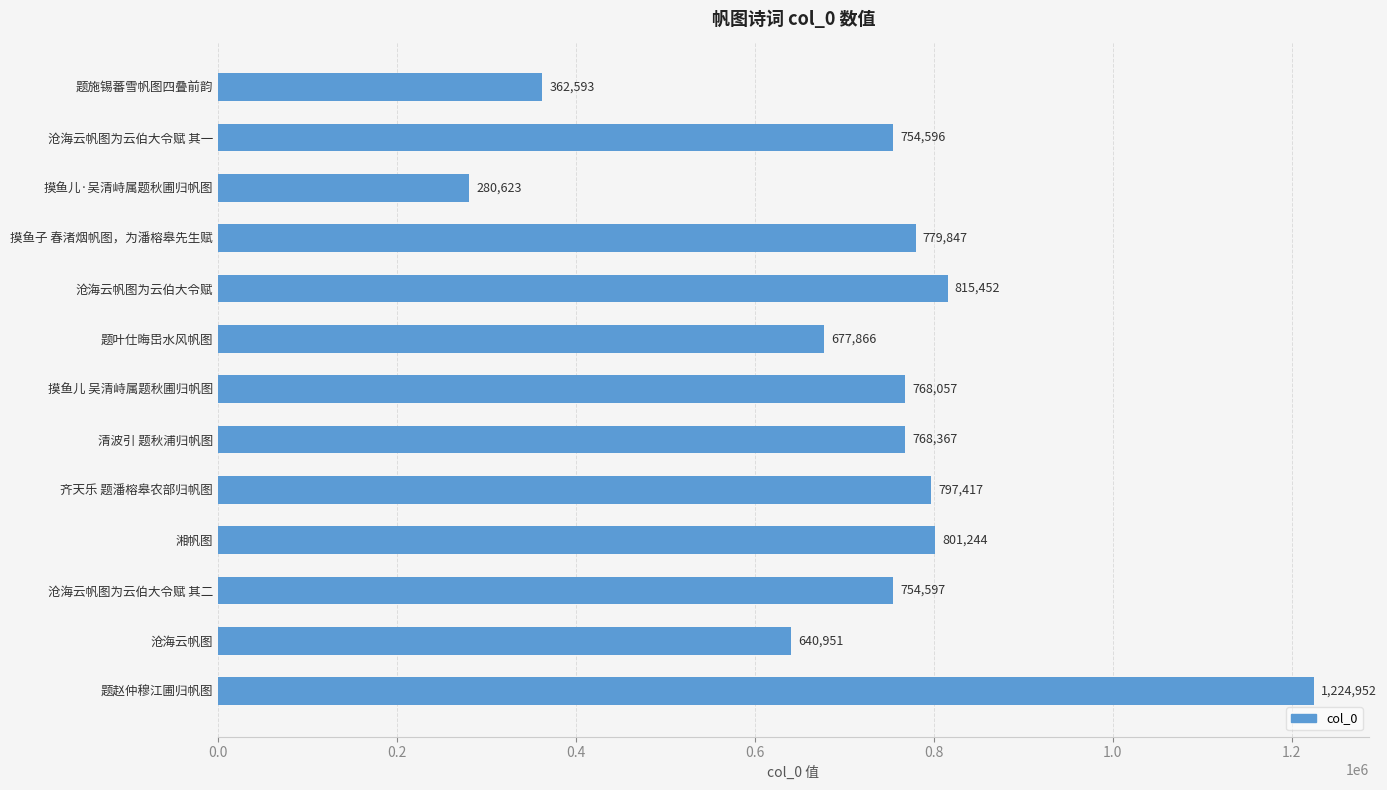

How many series are shown in this chart?

1